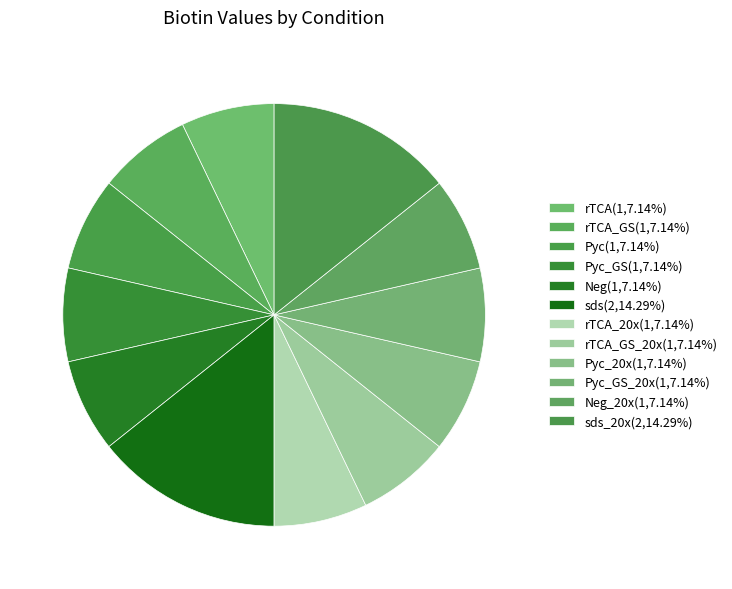

Is there a majority slice in this chart?

No